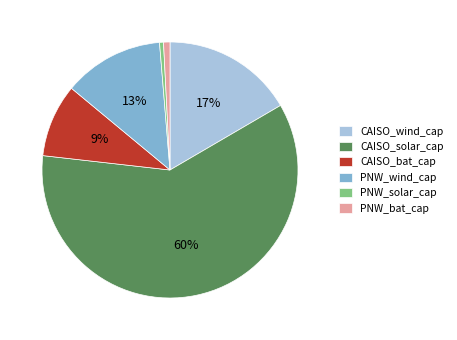

Between PNW_bat_cap and CAISO_solar_cap, which is larger?

CAISO_solar_cap